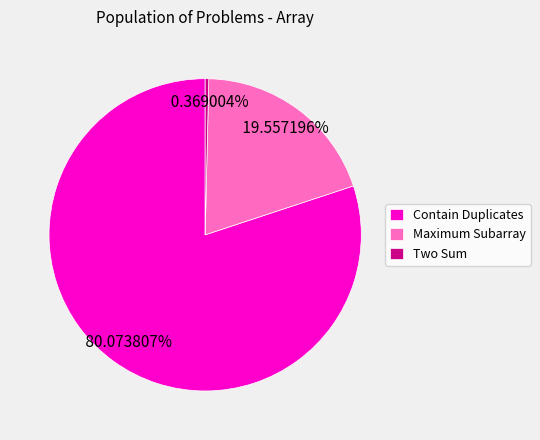

Does Two Sum represent more than half of the total?

No